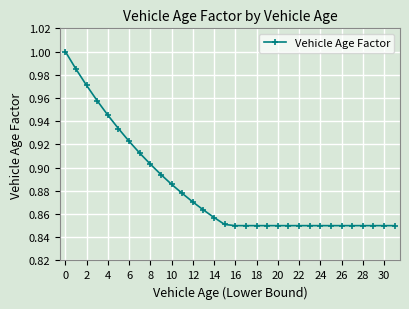

What is the sum of all values?

28.2